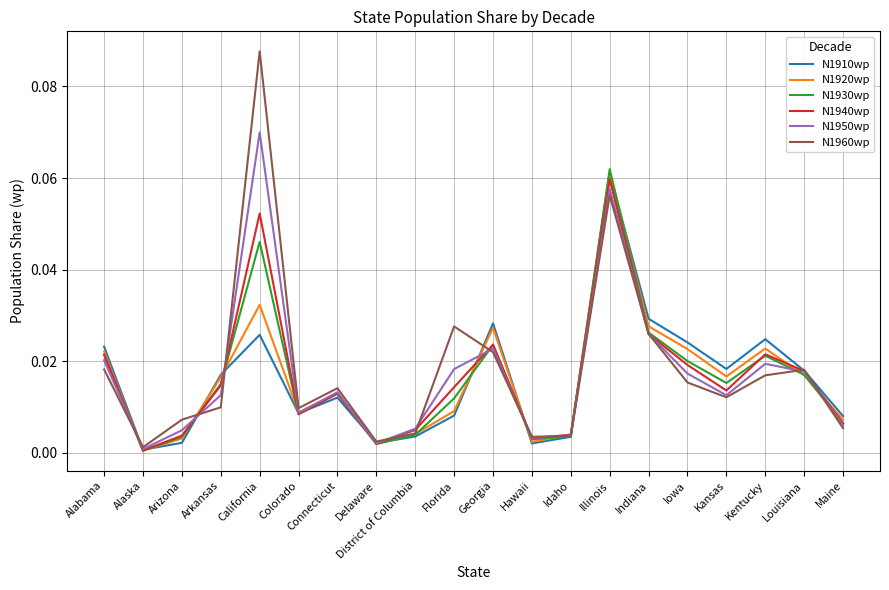

What position from the right is Iowa?

5